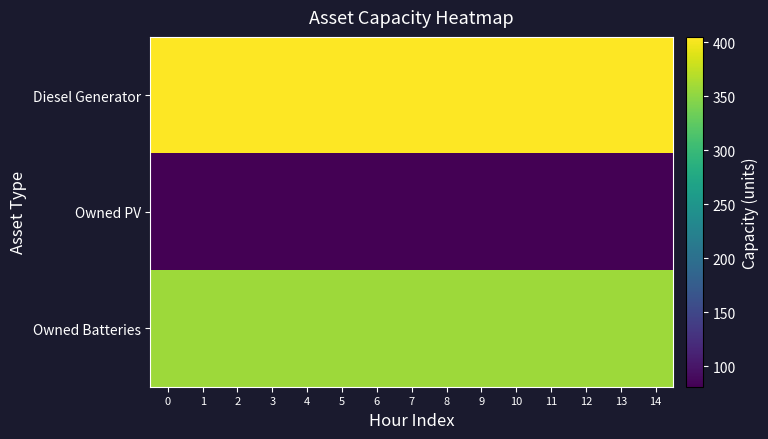

What is the spread (max minus min) of values at 3?

324